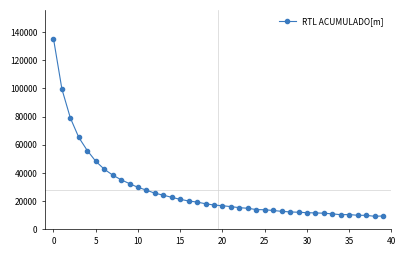

What is the smallest value displayed?

9265.2